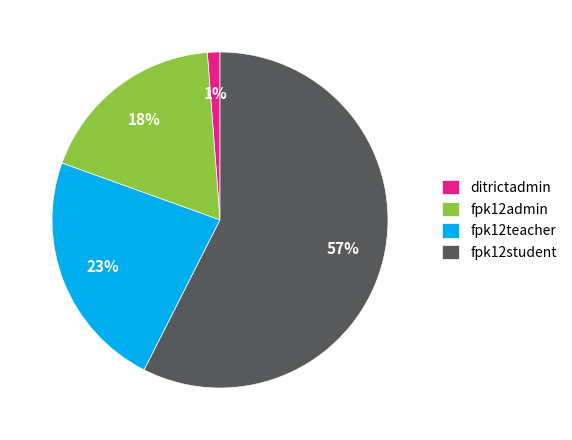

Does any single category account for the majority?

Yes